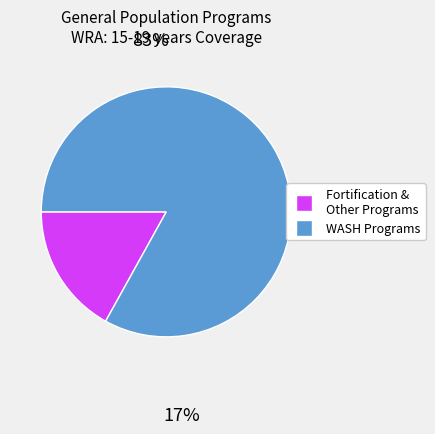

Is there a majority slice in this chart?

Yes